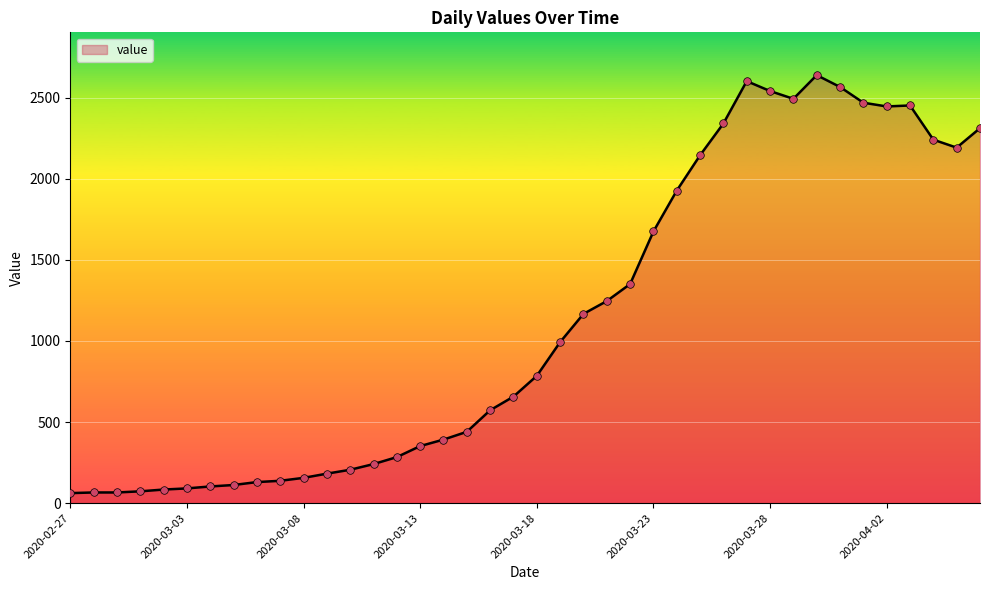

What is the smallest value displayed?

62